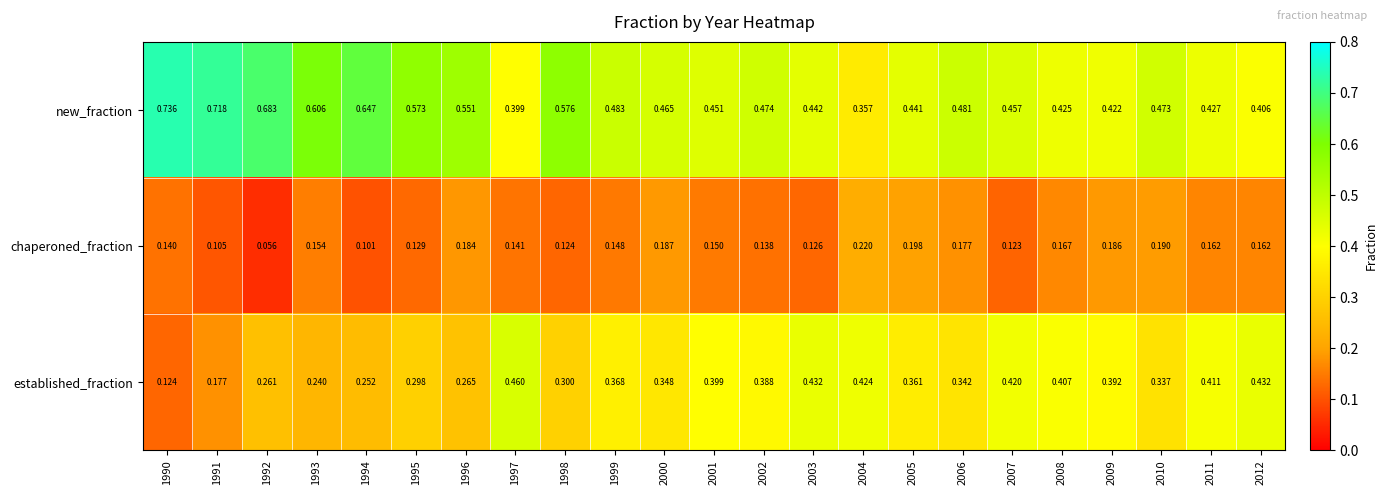

Rank the series by their maximum value, from lowest to highest.

chaperoned_fraction, established_fraction, new_fraction